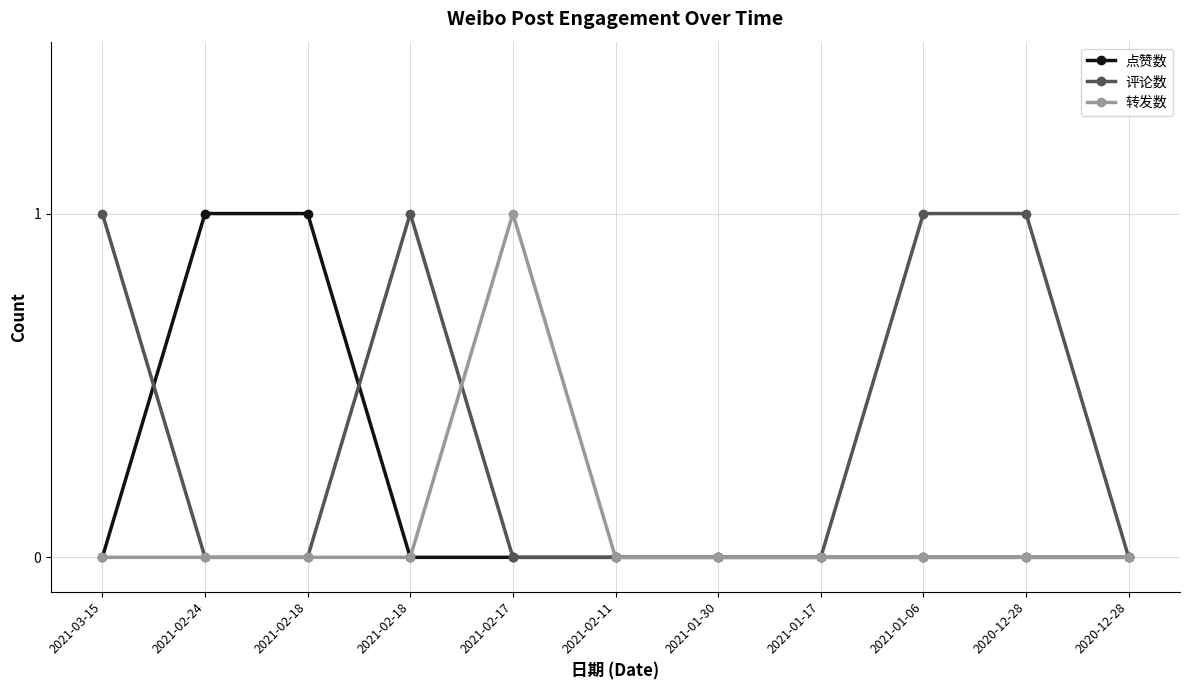

List the series in order of their peak value, highest first.

点赞数, 评论数, 转发数